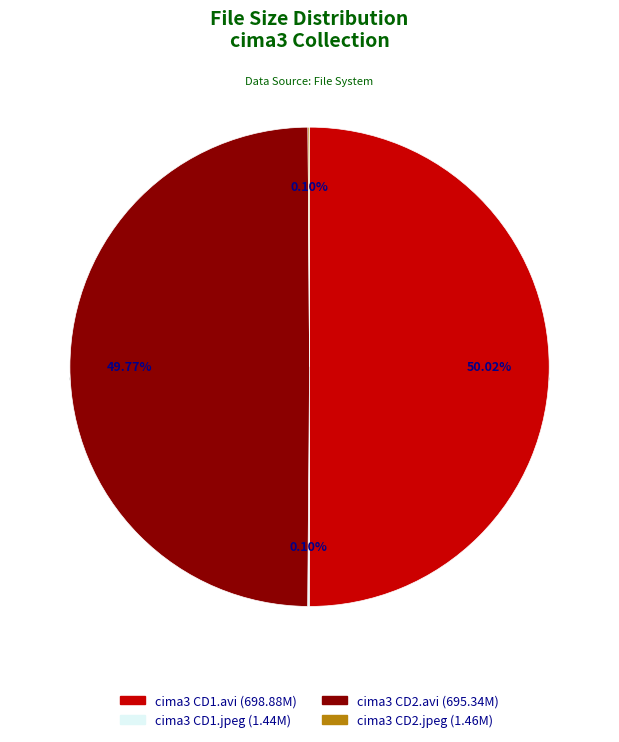

Rank the categories by value from lowest to highest.

cima3 CD1.jpeg, cima3 CD2.jpeg, cima3 CD2.avi, cima3 CD1.avi